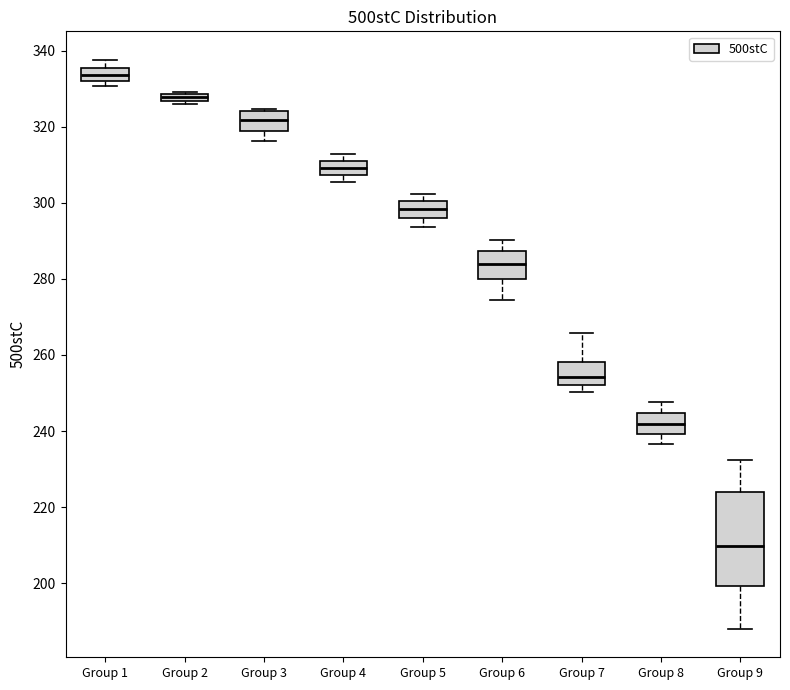

Where is the lower edge of the box for Group 6 on the y-axis? The values are not printed on the chart, so give them approximately, as read against the axis.

280